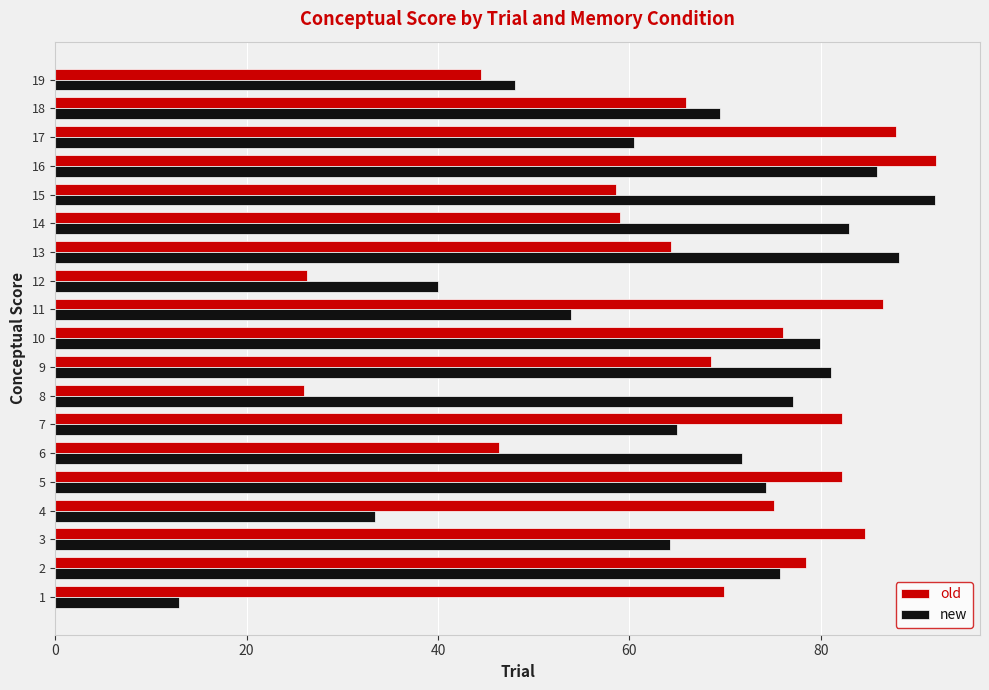

Rank the series at 4 from highest to lowest value.

old, new